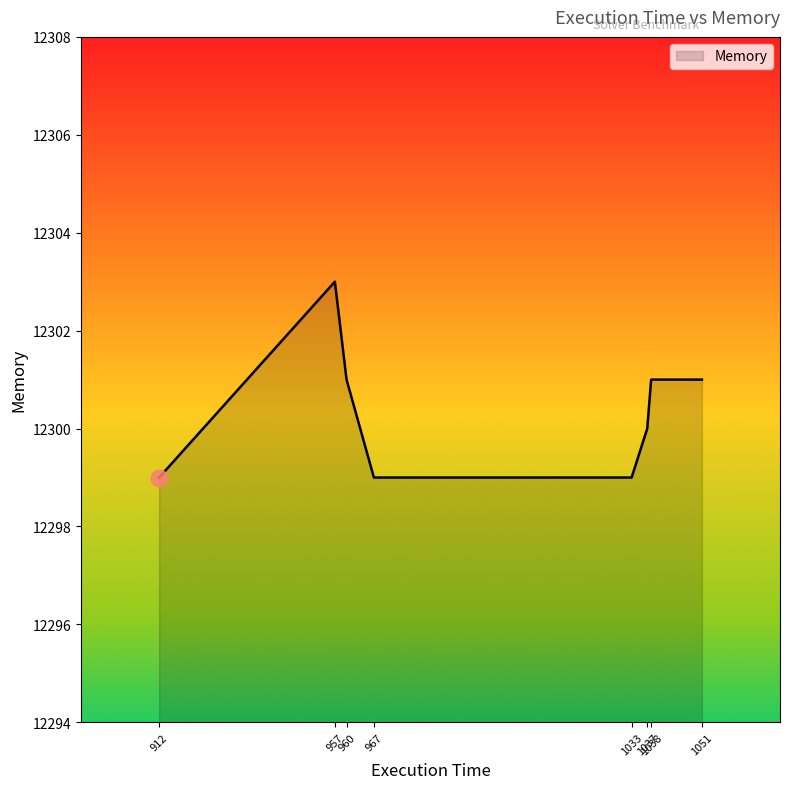

Does the chart have visible grid lines?

No